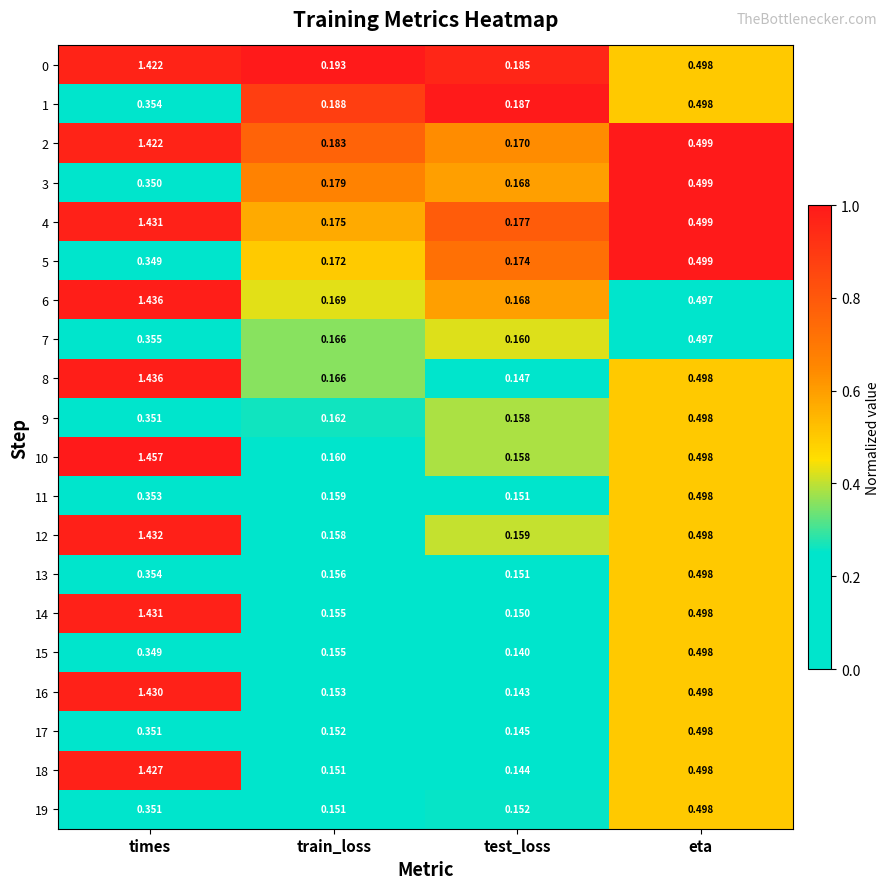

Which series changed the most between test_loss and eta?

15